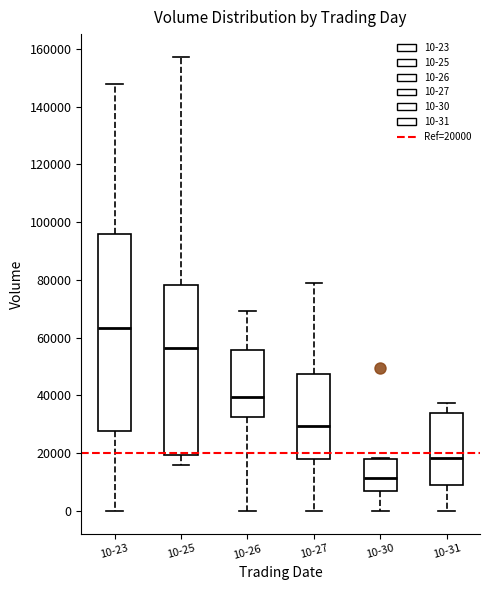

Reading left to right, read every box against the y-axis: the position of its median line, the range the box covers, and the ends of its whiskers. The values are not printed on the chart, so give them approximately, as read against the axis.

10-23: median 64000, box 28000 to 96000, whiskers 0 to 148000
10-25: median 56000, box 20000 to 78000, whiskers 16000 to 158000
10-26: median 40000, box 32000 to 56000, whiskers 0 to 70000
10-27: median 30000, box 18000 to 48000, whiskers 0 to 78000
10-30: median 12000, box 8000 to 18000, whiskers 0 to 18000
10-31: median 18000, box 10000 to 34000, whiskers 0 to 38000